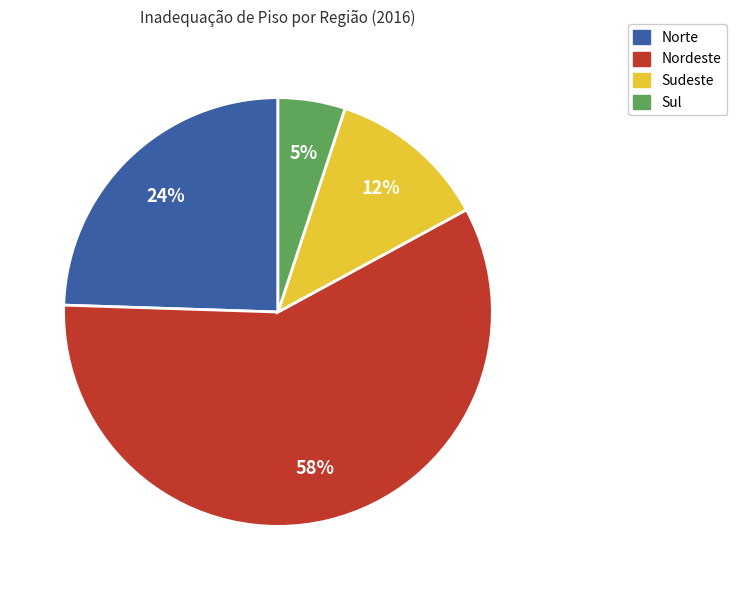

Which category has the smallest portion of the pie?

Sul